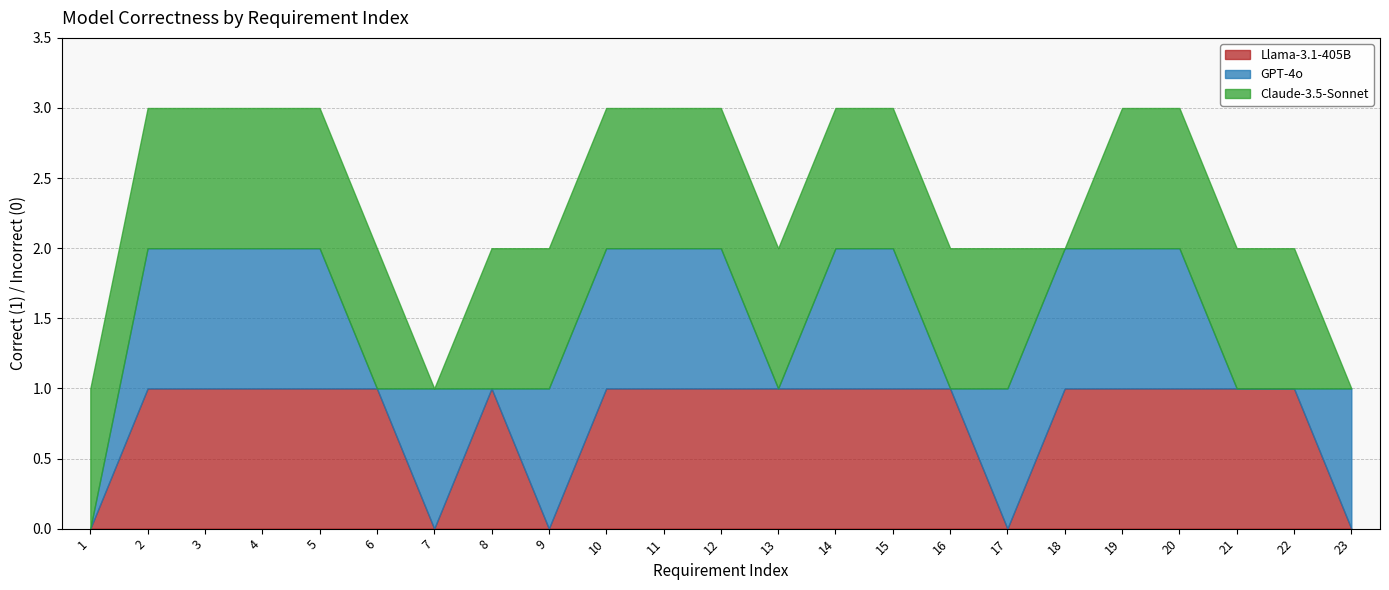

Which series has the largest range (max minus min)?

Llama-3.1-405B